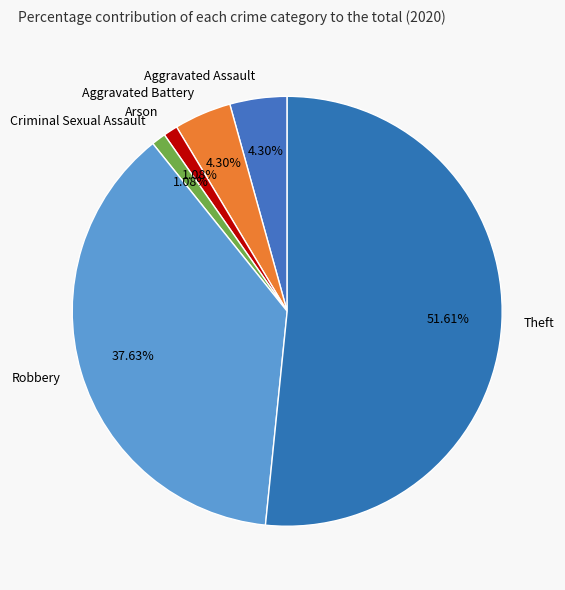

Does any single category account for the majority?

Yes